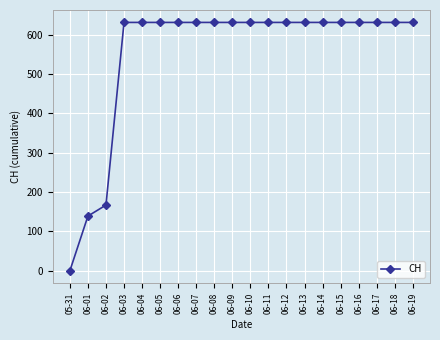

The value at 06-13 is 440. True or false?

False